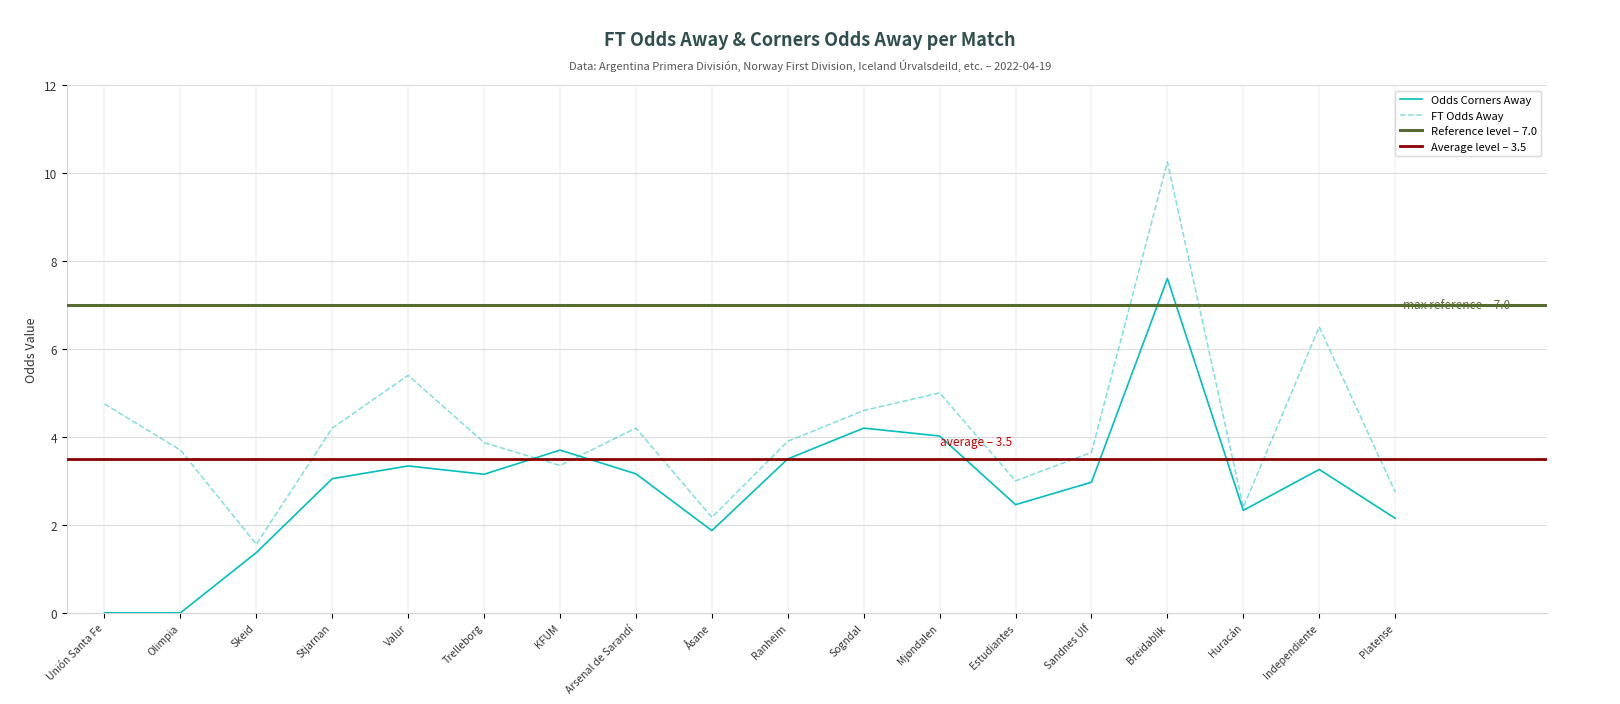

Where is FT_Odds_A nearest to the value 5?

Mjøndalen